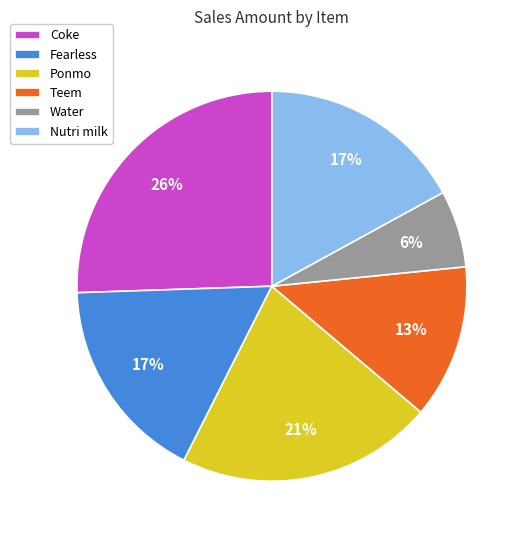

Does Fearless represent more than half of the total?

No